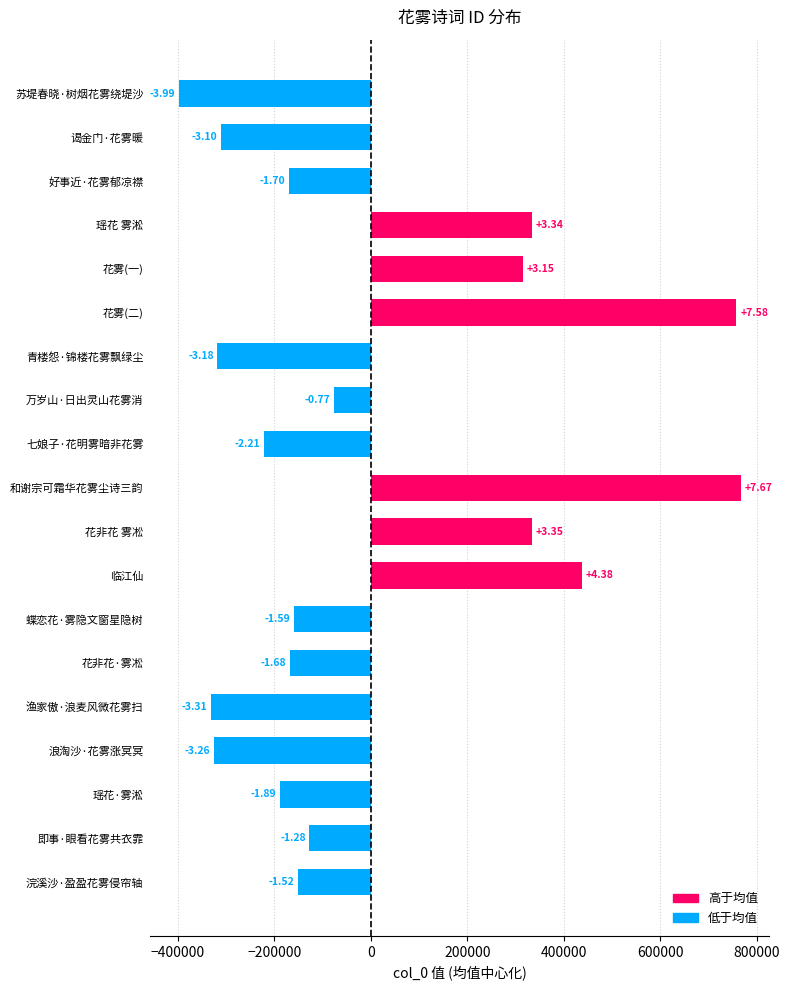

What is the greatest value displayed?

767435.5